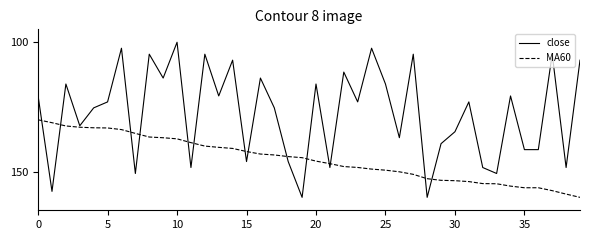

What is the minimum value shown in the chart?

100.0